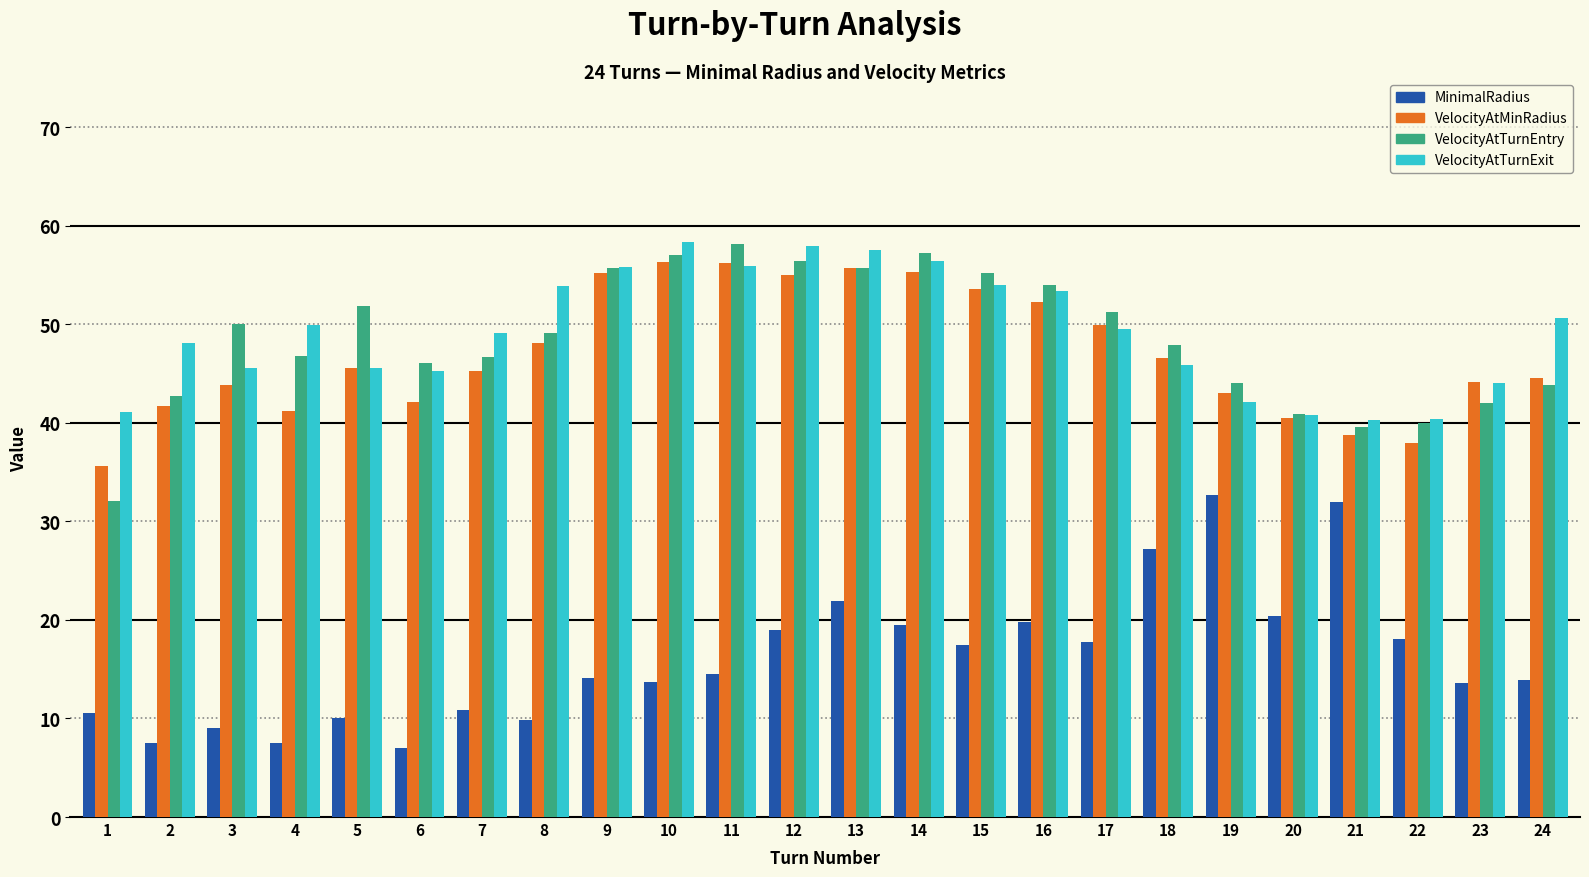

What is the difference between the highest and lowest values at 4?

42.4